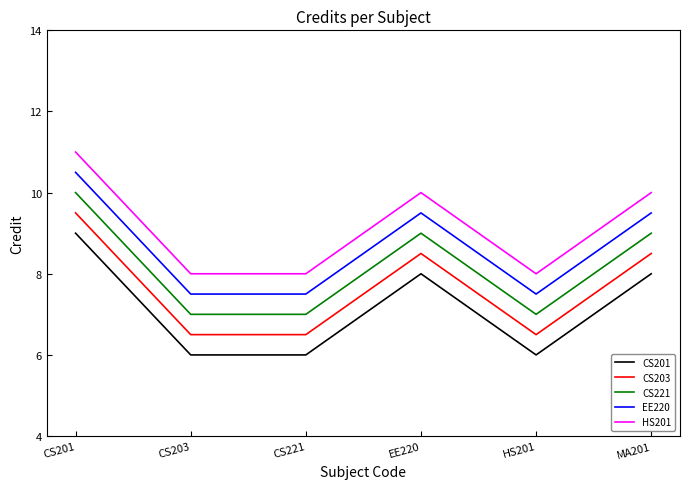

How many lines are shown in the chart?

5